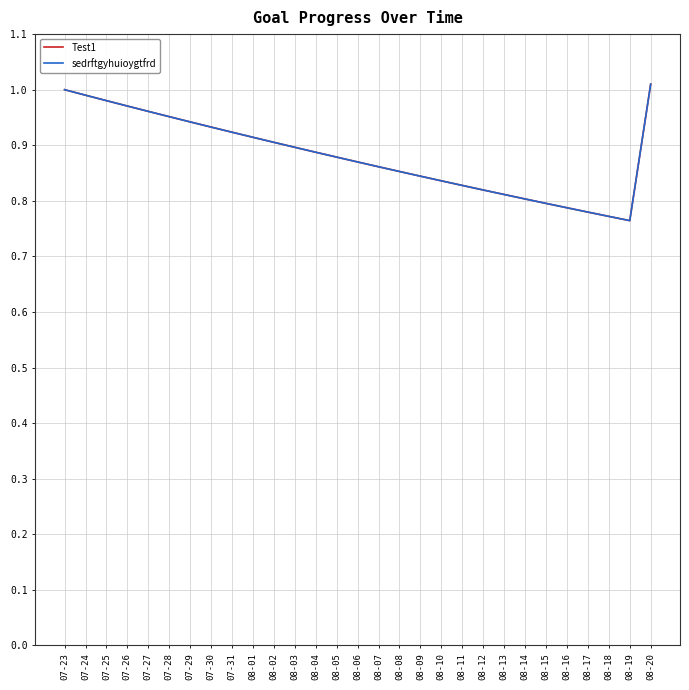

How many lines are shown in the chart?

2